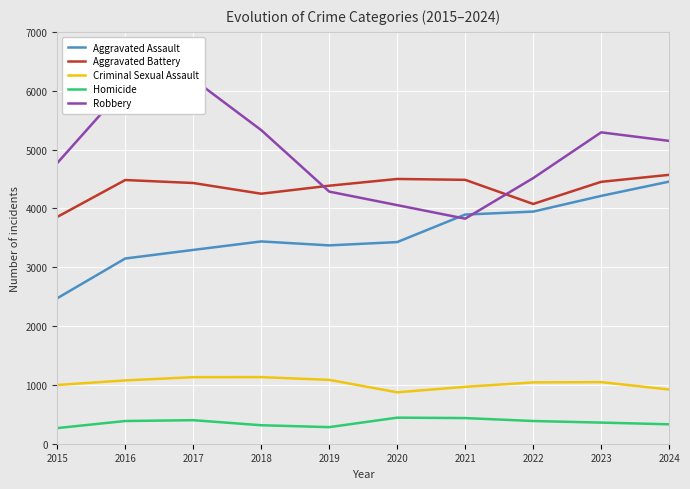

Reading left to right, list all the values displayed in this chart.

Aggravated Assault: 2015=2473	2016=3148	2017=3294	2018=3438	2019=3371	2020=3427	2021=3895	2022=3945	2023=4212	2024=4455
Aggravated Battery: 2015=3855	2016=4482	2017=4431	2018=4249	2019=4385	2020=4500	2021=4485	2022=4075	2023=4451	2024=4570
Criminal Sexual Assault: 2015=998	2016=1076	2017=1131	2018=1132	2019=1085	2020=874	2021=967	2022=1042	2023=1047	2024=921
Homicide: 2015=266	2016=386	2017=400	2018=314	2019=282	2020=443	2021=436	2022=386	2023=359	2024=330
Robbery: 2015=4771	2016=6067	2017=6196	2018=5330	2019=4285	2020=4055	2021=3825	2022=4514	2023=5292	2024=5147